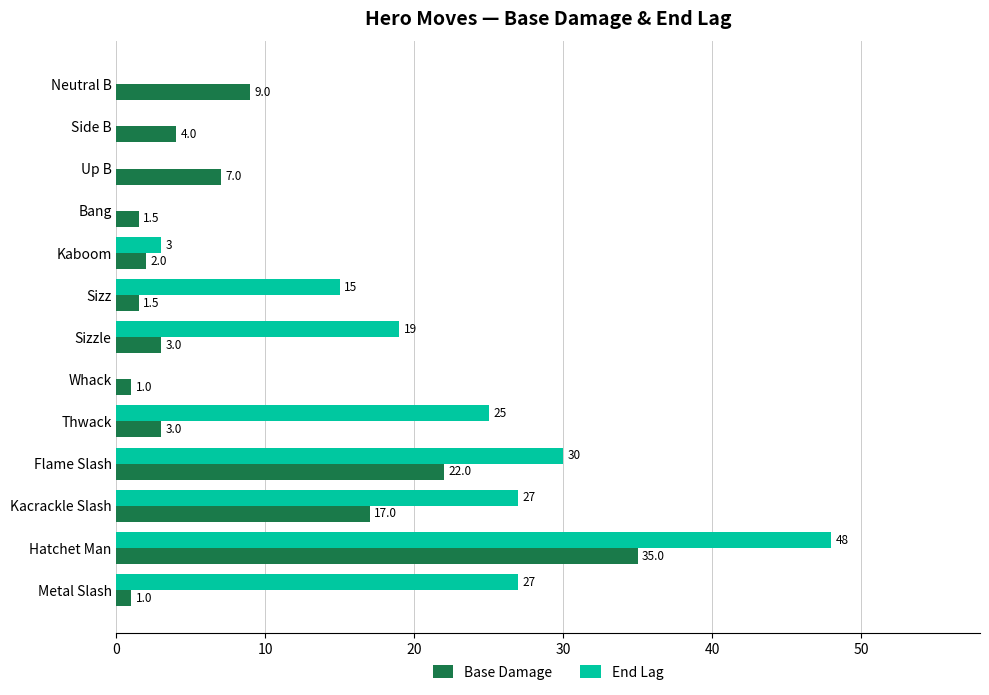

At which label is End Lag closest to 24?

Thwack